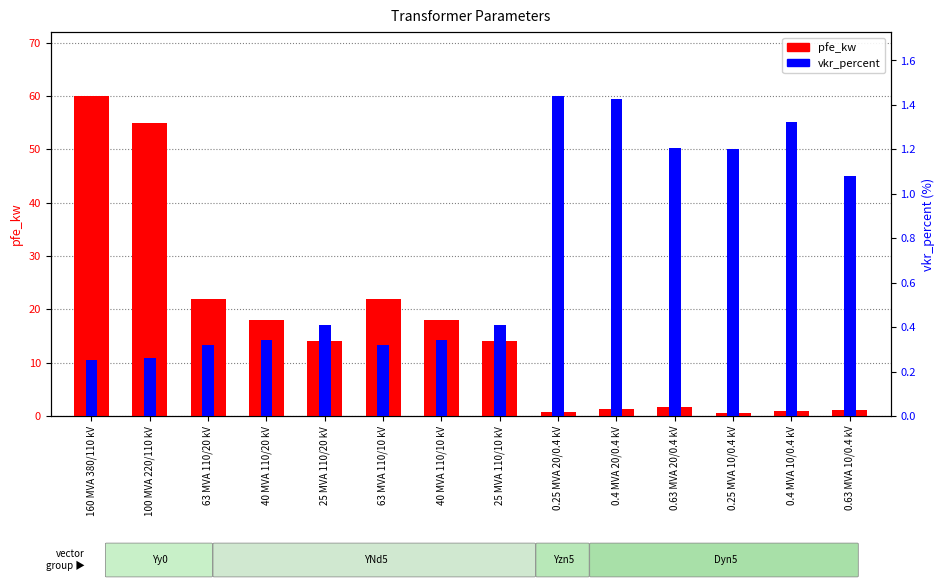

What is the label of the 11th bar from the right?

40 MVA 110/20 kV